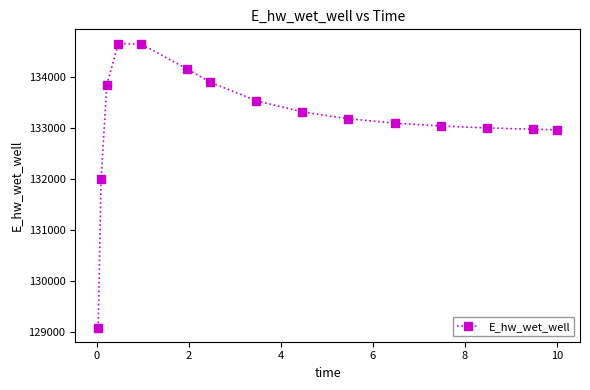

What is the value of the 3rd point from the left?

133860.8